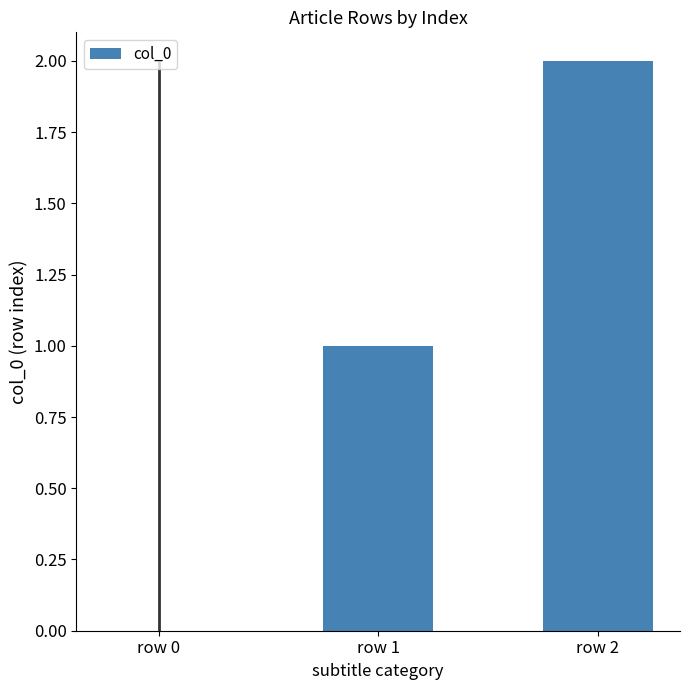

How many values are between 0 and 2?

3